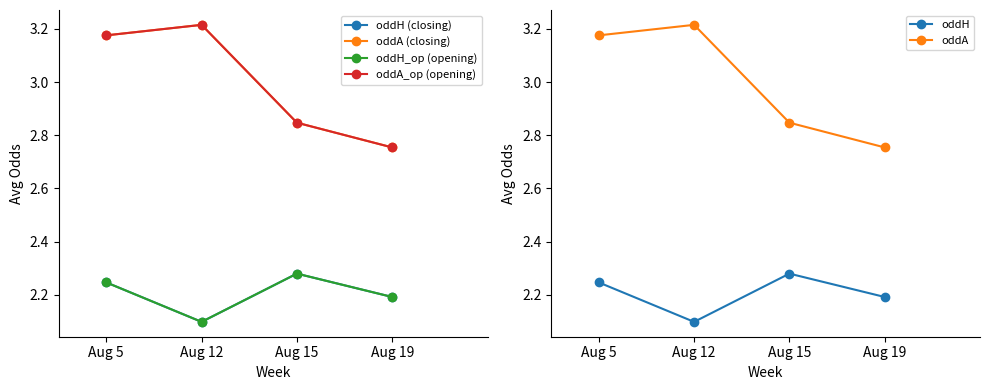

True or false: oddH and oddA intersect in this chart.

False